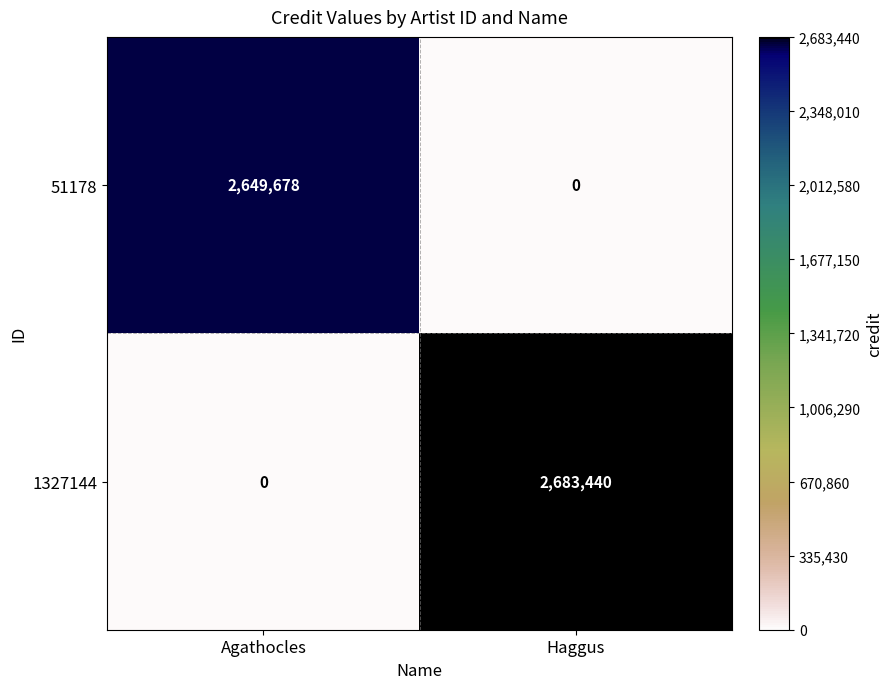

The 51178 series shows 0 at Haggus. True or false?

True